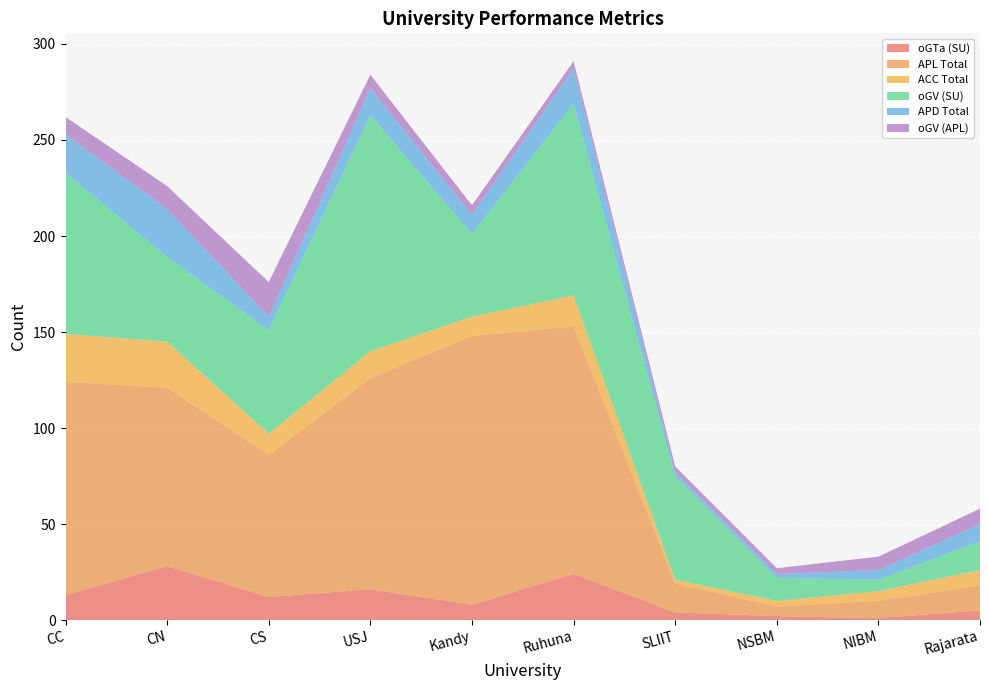

Reading left to right, what are all the values shown in this chart?

oGTa (SU): 13	28	12	16	8	24	4	2	1	5
APL Total: 111	93	74	110	140	129	15	5	9	13
ACC Total: 25	24	11	14	10	16	2	3	5	8
oGV (SU): 84	44	54	123	43	100	54	12	6	15
APD Total: 20	25	7	14	10	18	2	2	5	9
oGV (APL): 9	12	18	7	5	4	3	3	7	8